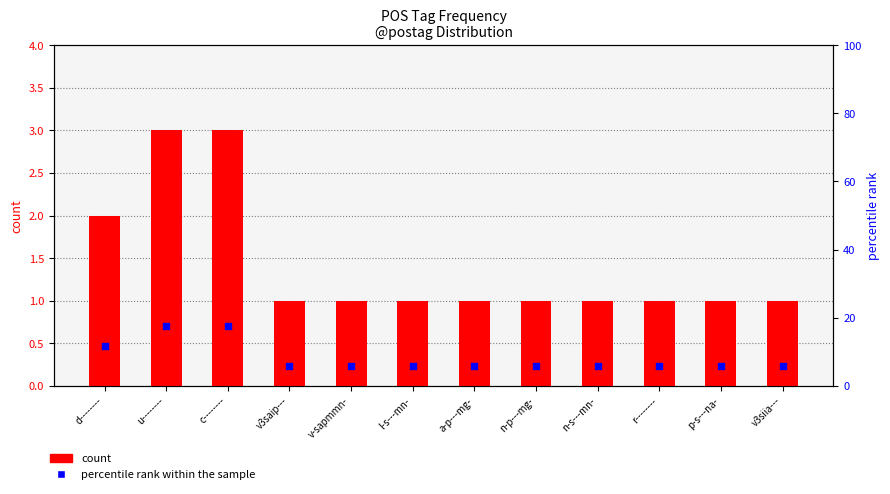

Which series has the largest Y range (max minus min)?

percentile rank within the sample